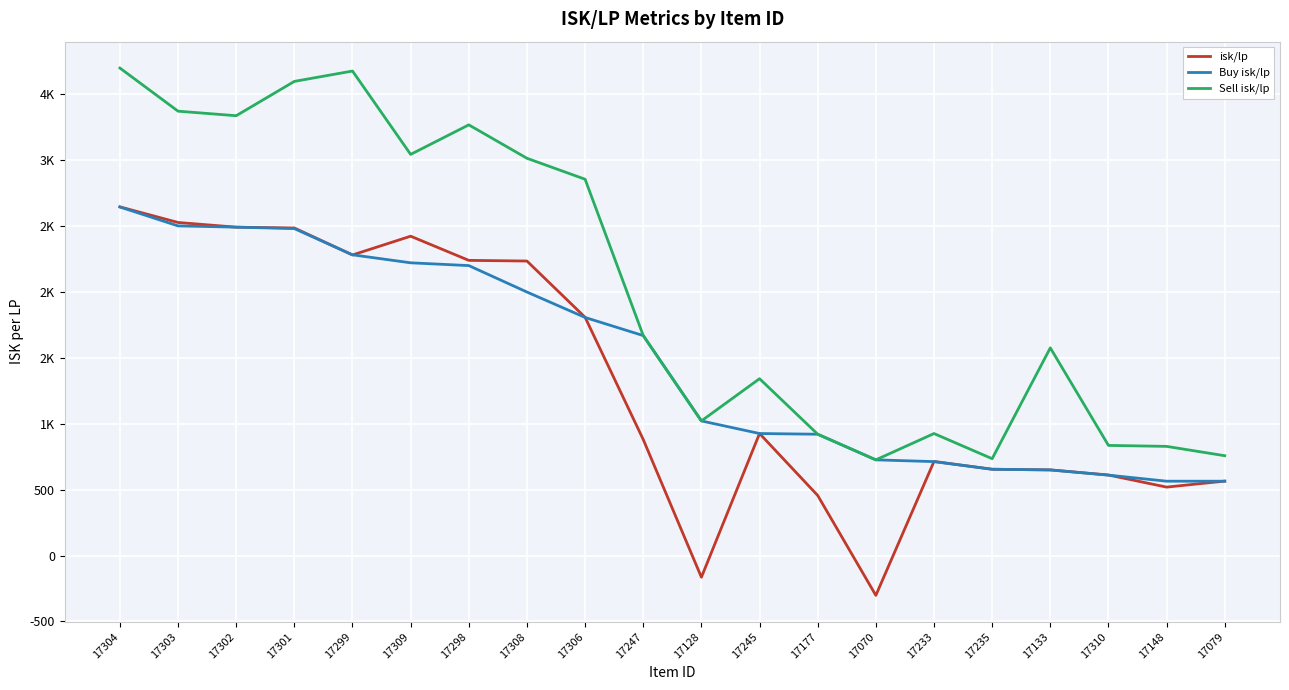

Reading left to right, extract all data points from this chart.

isk/lp: 2642.4	2524.1	2488.5	2482.3	2277.9	2420.1	2236.9	2231.8	1805.4	879.0	-164.6	924.6	455.1	-302.0	712.7	653.8	648.7	610.1	518.5	564.0
Buy isk/lp: 2641.5	2498.2	2488.5	2477.8	2278.9	2218.4	2197.3	1996.9	1804.2	1666.8	1020.0	924.6	919.2	725.0	711.8	653.8	648.7	609.2	563.2	563.2
Sell isk/lp: 3694.6	3367.6	3333.2	3593.4	3671.9	3040.1	3264.0	3010.7	2851.8	1666.8	1020.0	1340.1	919.2	725.0	924.4	733.8	1573.8	834.5	827.1	756.3